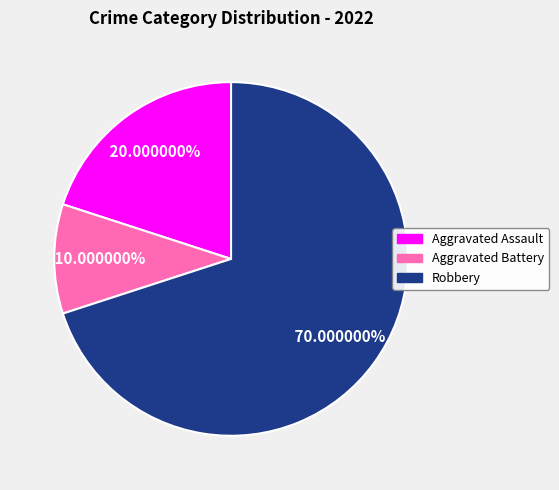

What portion of the pie excludes Robbery?

30.0%